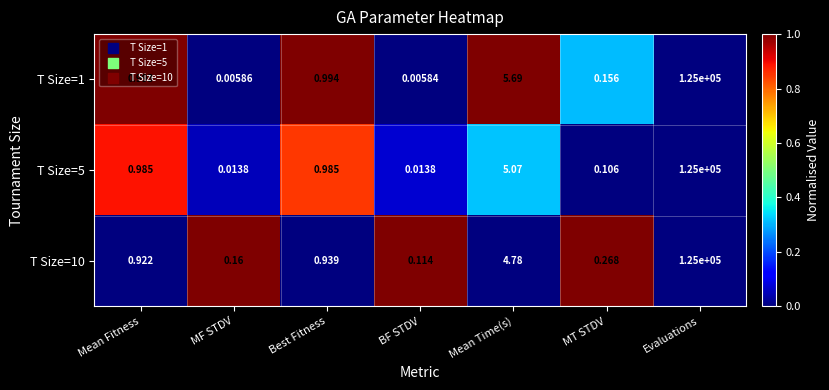

Between Mean Fitness and MF STDV, which series saw the biggest shift?

T Size=1